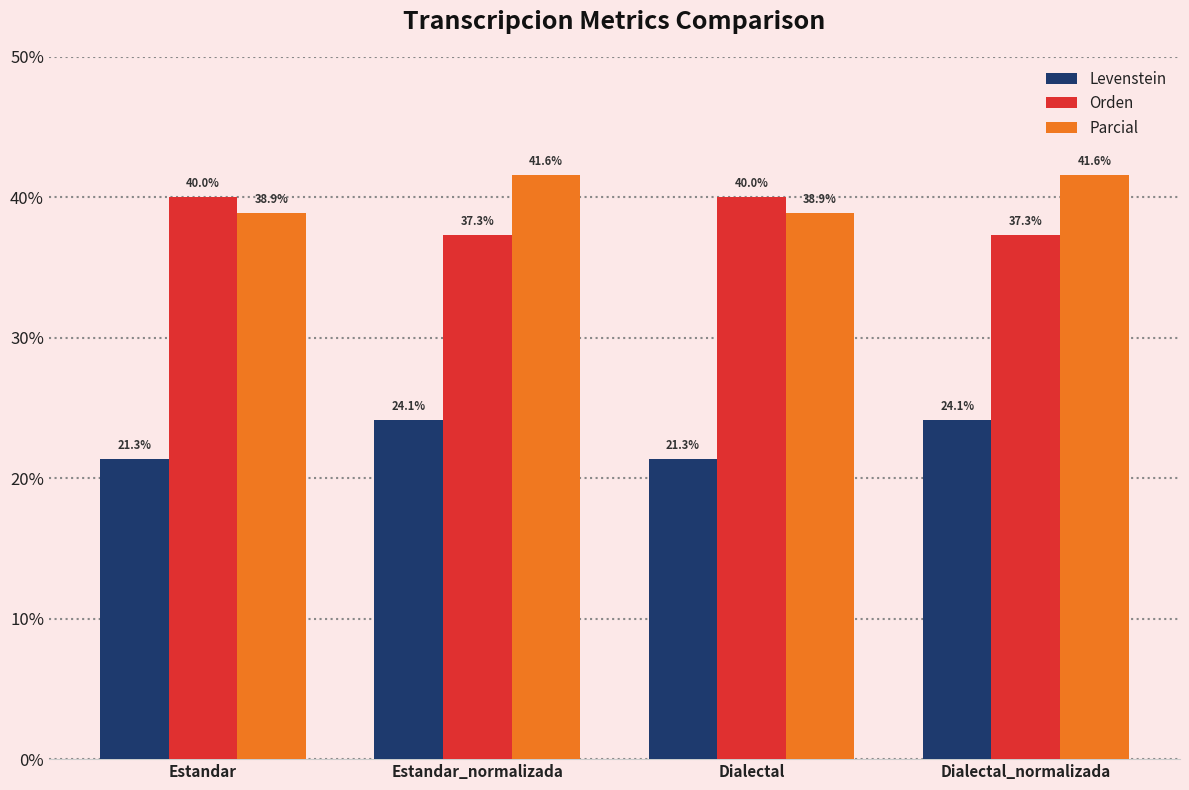

Reading left to right, what are all the values shown in this chart?

Levenstein: Estandar=21.3	Estandar_normalizada=24.1	Dialectal=21.3	Dialectal_normalizada=24.1
Orden: Estandar=40.0	Estandar_normalizada=37.3	Dialectal=40.0	Dialectal_normalizada=37.3
Parcial: Estandar=38.9	Estandar_normalizada=41.6	Dialectal=38.9	Dialectal_normalizada=41.6